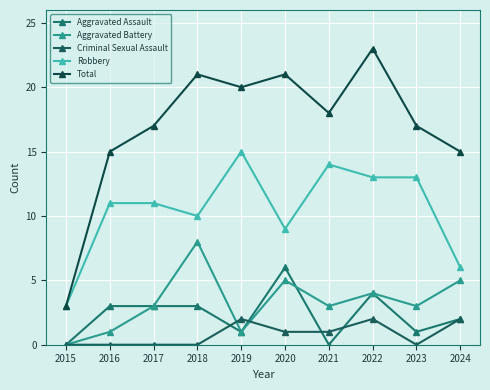

Between 2016 and 2021, which series saw the biggest shift?

Aggravated Assault